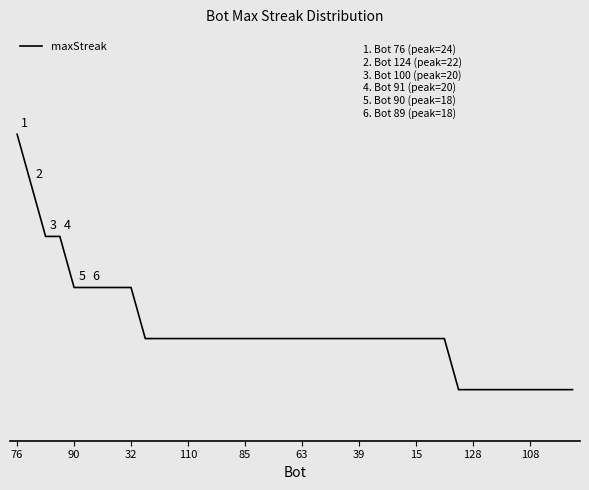

What is the difference between the maximum and minimum values?

10